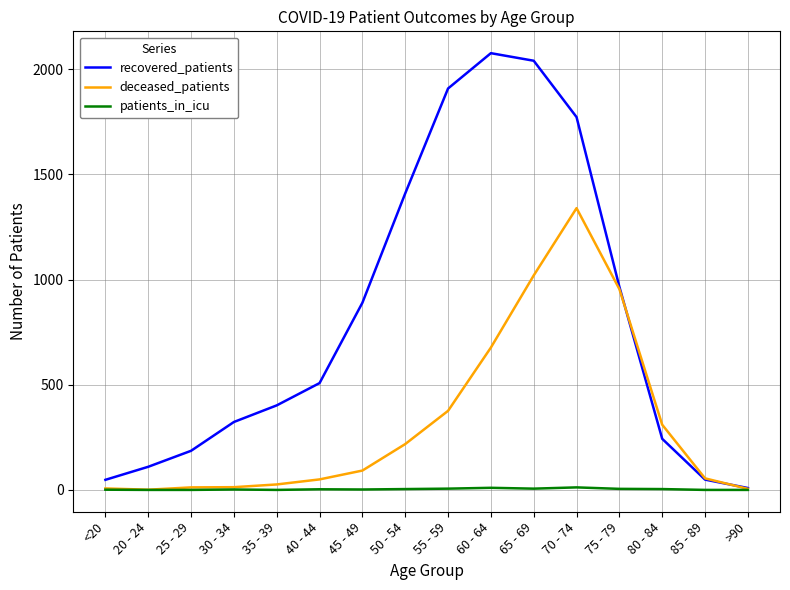

Which series has the largest total across all categories?

recovered_patients